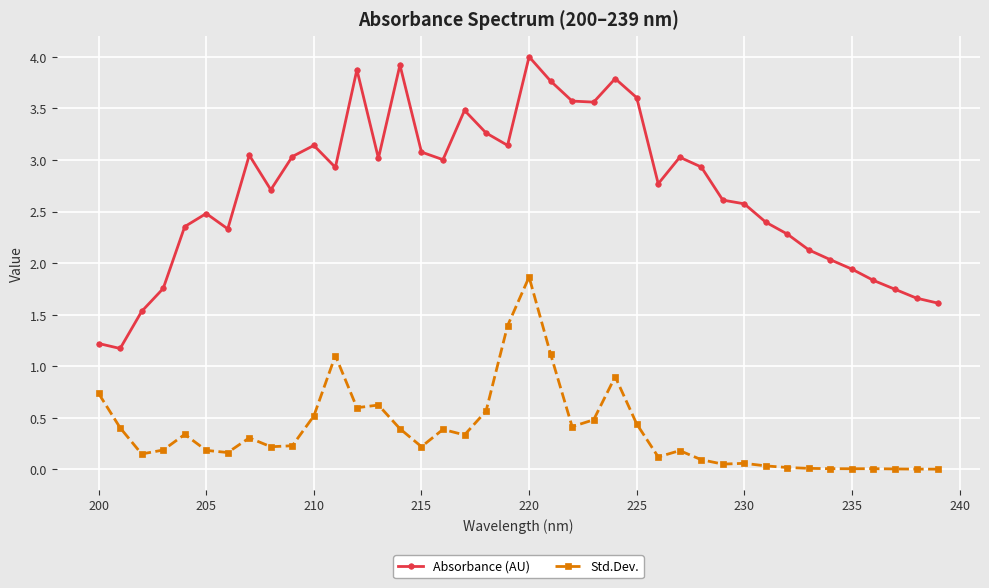

Which series has the largest range (max minus min)?

Absorbance (AU)